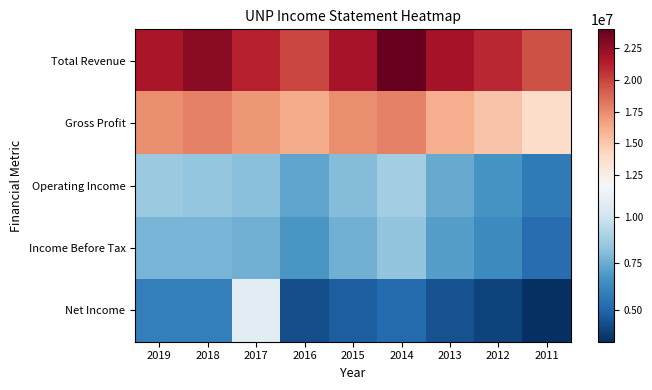

What is the difference between the highest and lowest values at 2012?

16983000